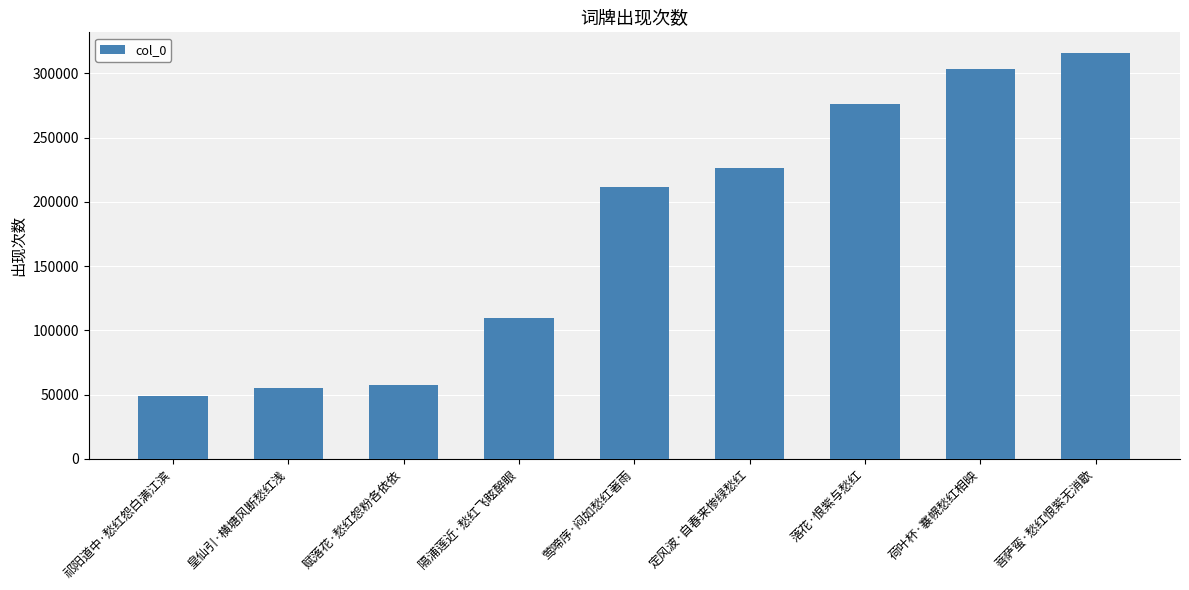

What is the change in value from 祁阳道中·愁红怨白满江滨 to 赋落花·愁红怨粉各依依?

+8601